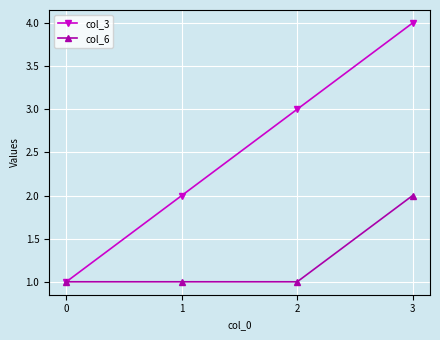

List the series in order of their peak value, highest first.

col_3, col_6